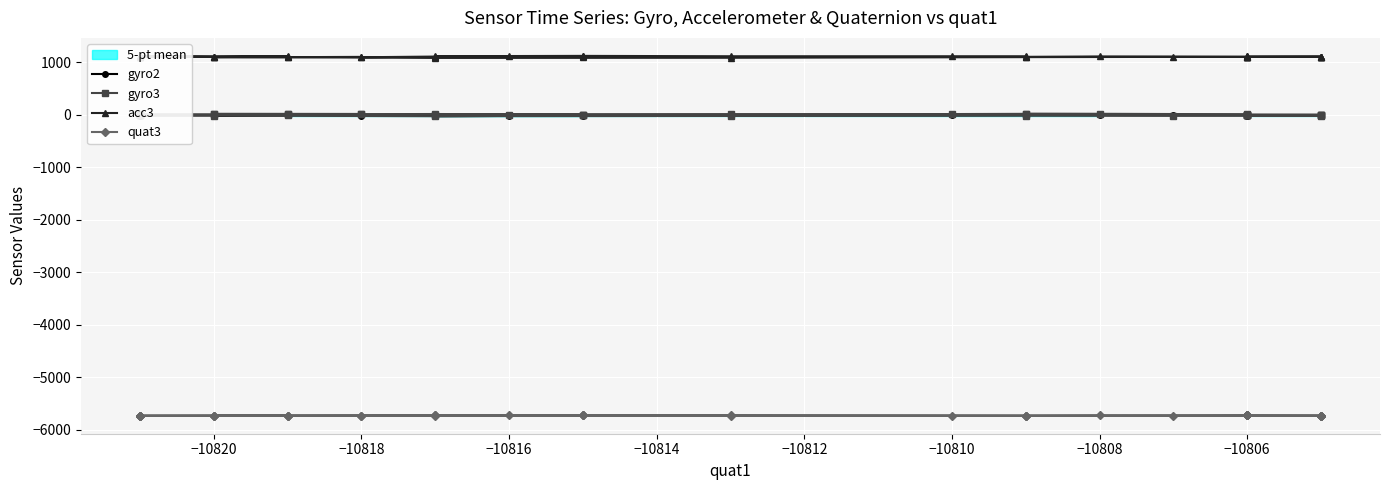

True or false: quat3 and gyro3 intersect in this chart.

False